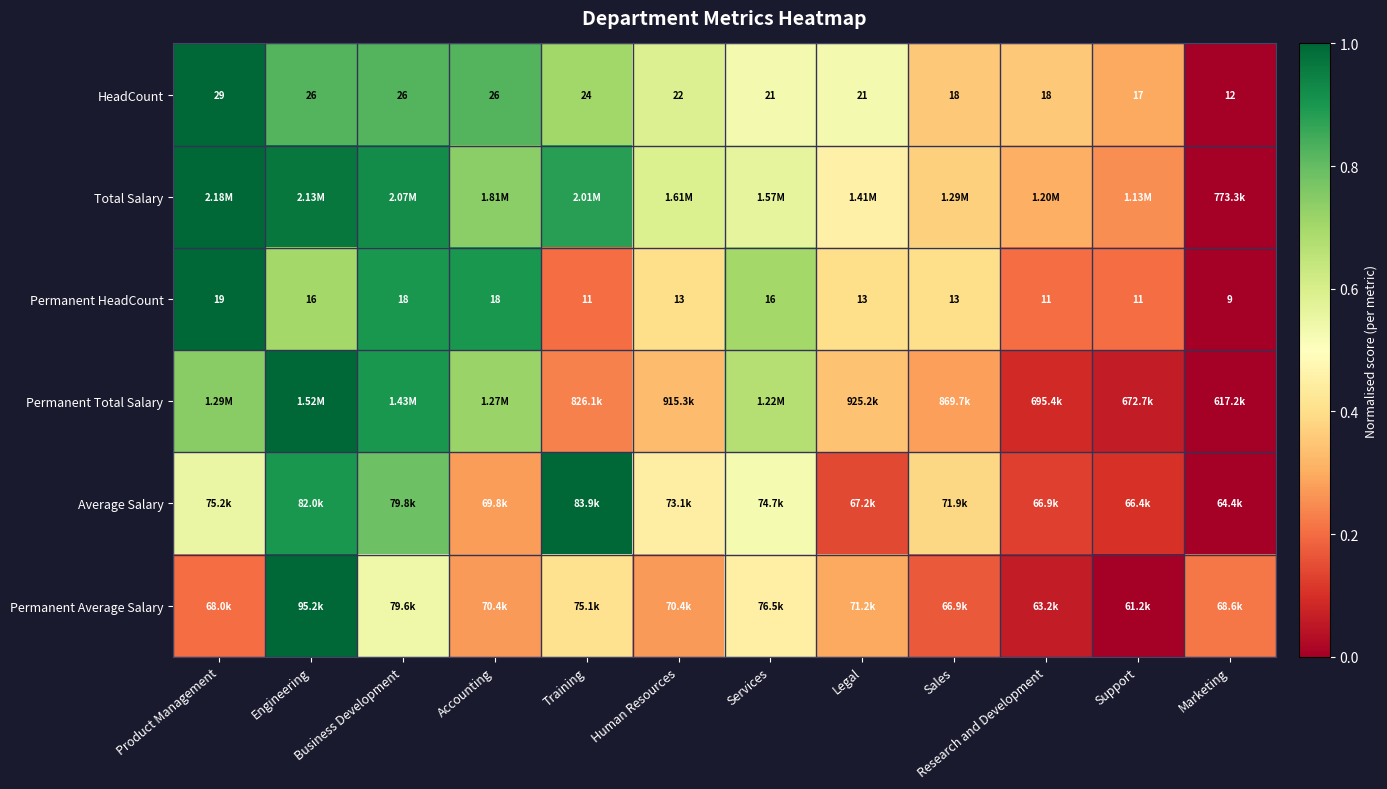

The value of Permanent Average Salary at Research and Development is 0.1. True or false?

True